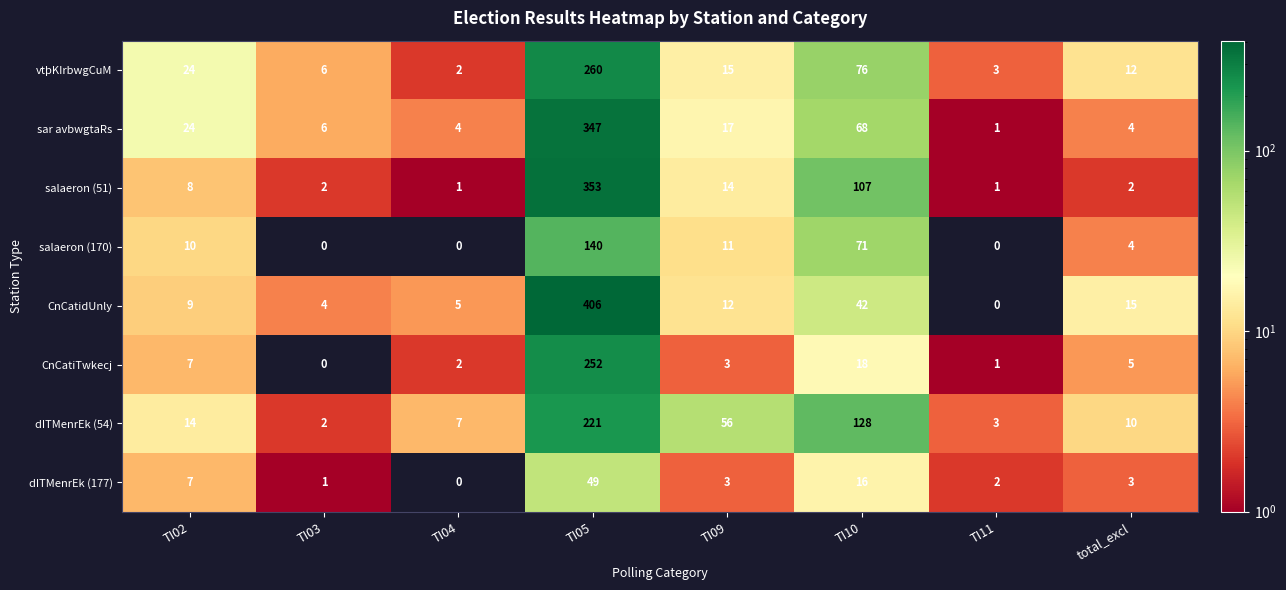

What is the difference between the second highest and minimum values in the salaeron (51) series?

106